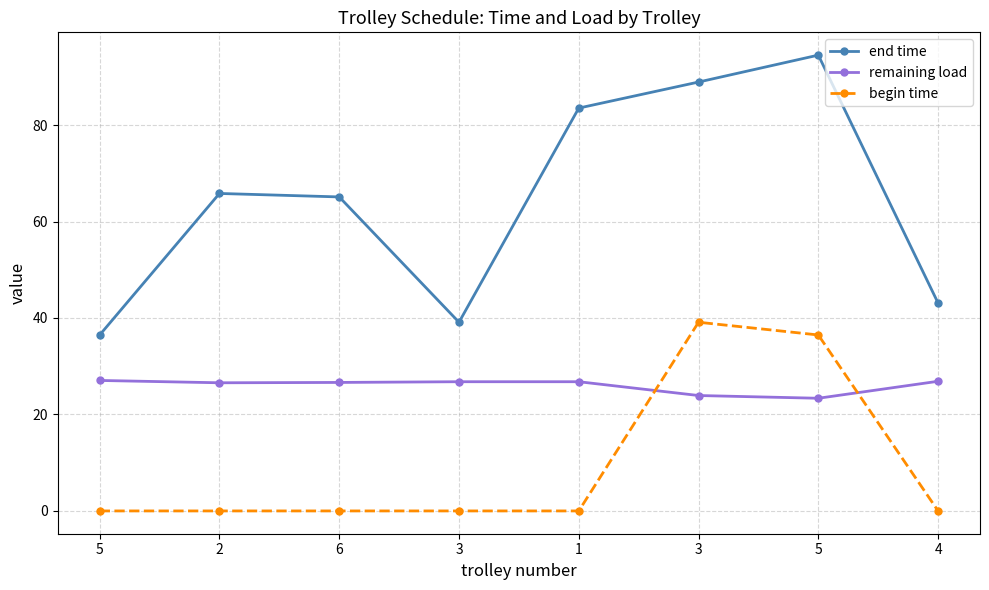

Reading left to right, list all the values displayed in this chart.

end time: 5=36.5	2=65.8	6=65.1	3=39.1	1=83.5	3=88.9	5=94.5	4=43.1
remaining load: 5=27.1	2=26.6	6=26.6	3=26.8	1=26.8	3=23.9	5=23.4	4=26.9
begin time: 5=0.0	2=0.0	6=0.0	3=0.0	1=0.0	3=39.1	5=36.5	4=0.0